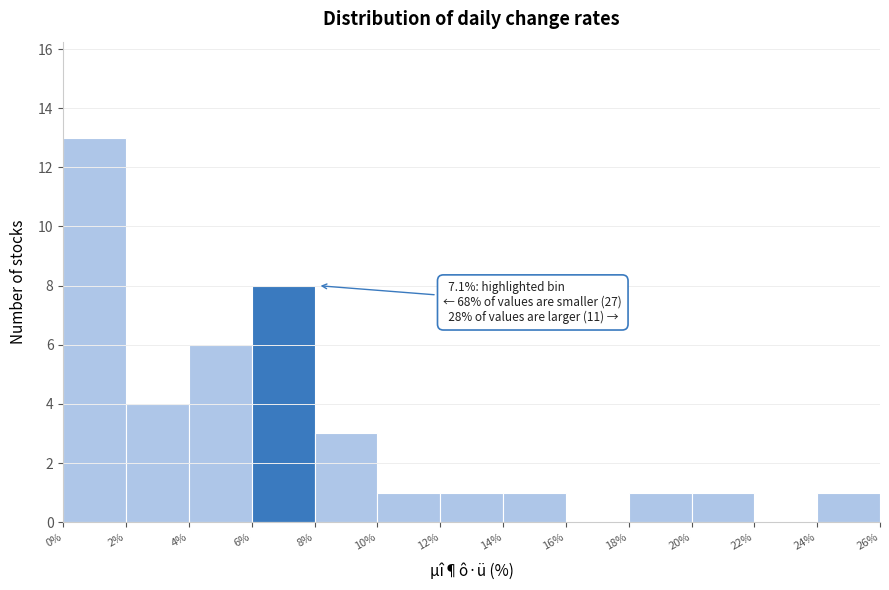

Over which range of the x-axis is the bar tallest?

0% to 2%